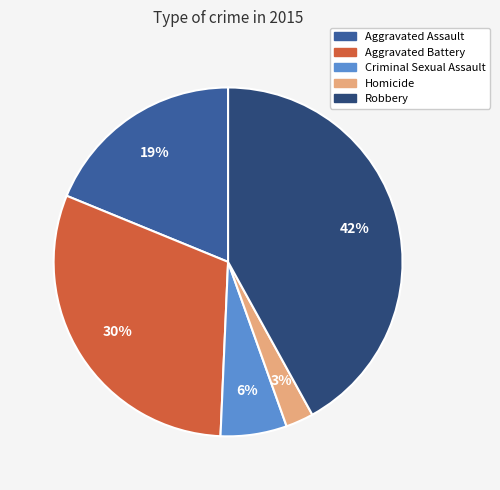

Does Aggravated Assault represent more than half of the total?

No